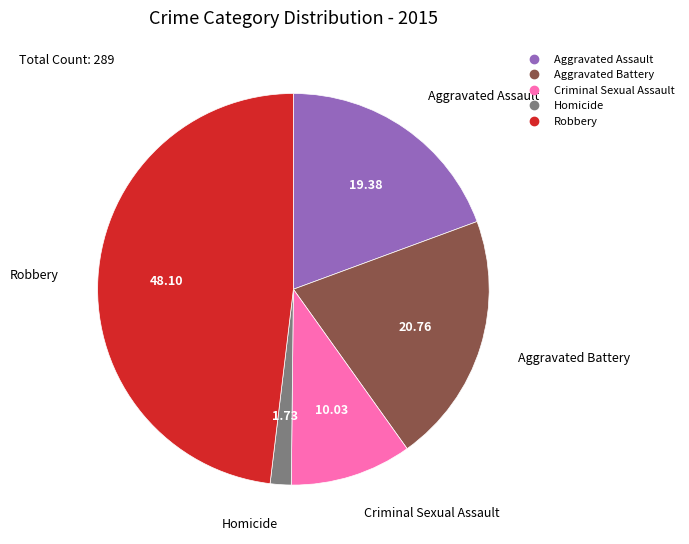

Which slice is the largest?

Robbery